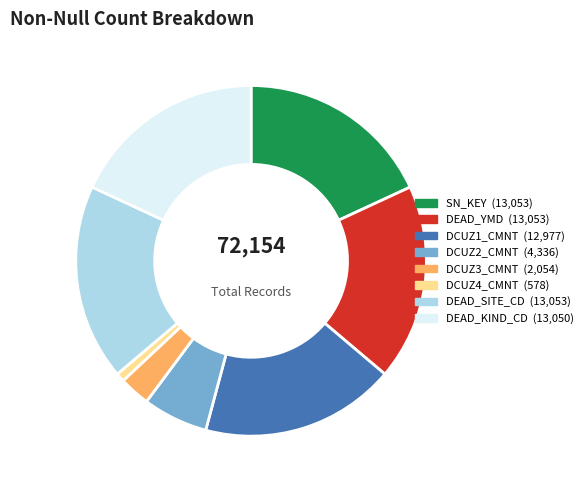

Is the sum of DCUZ1_CMNT and DCUZ2_CMNT greater than half?

No